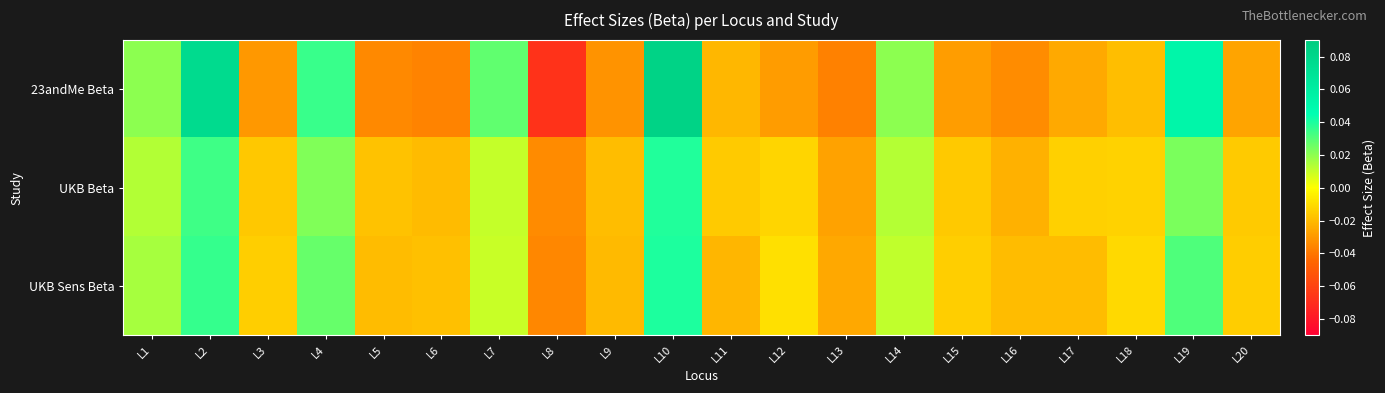

How many distinct data groups are displayed?

3